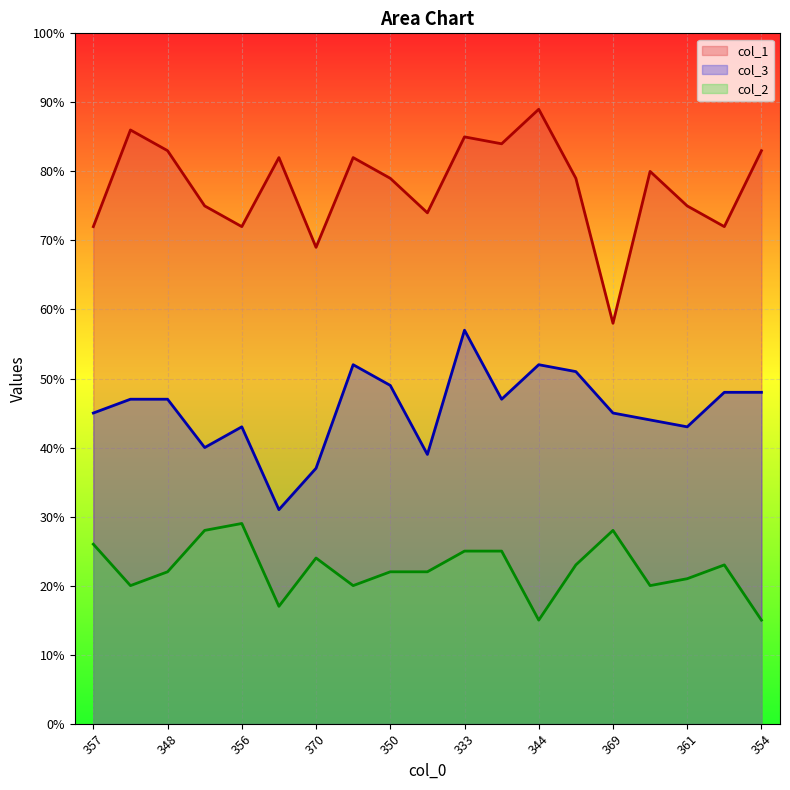

Rank the series by their average value, from highest to lowest.

col_1, col_3, col_2